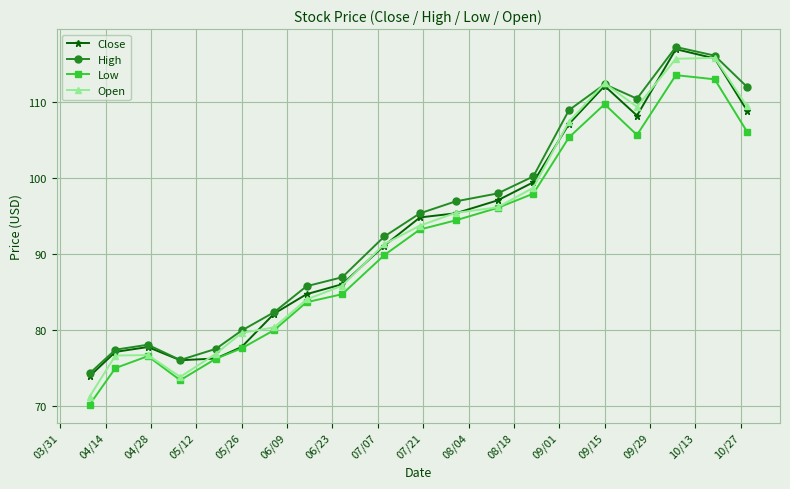

True or false: High and Low intersect in this chart.

False